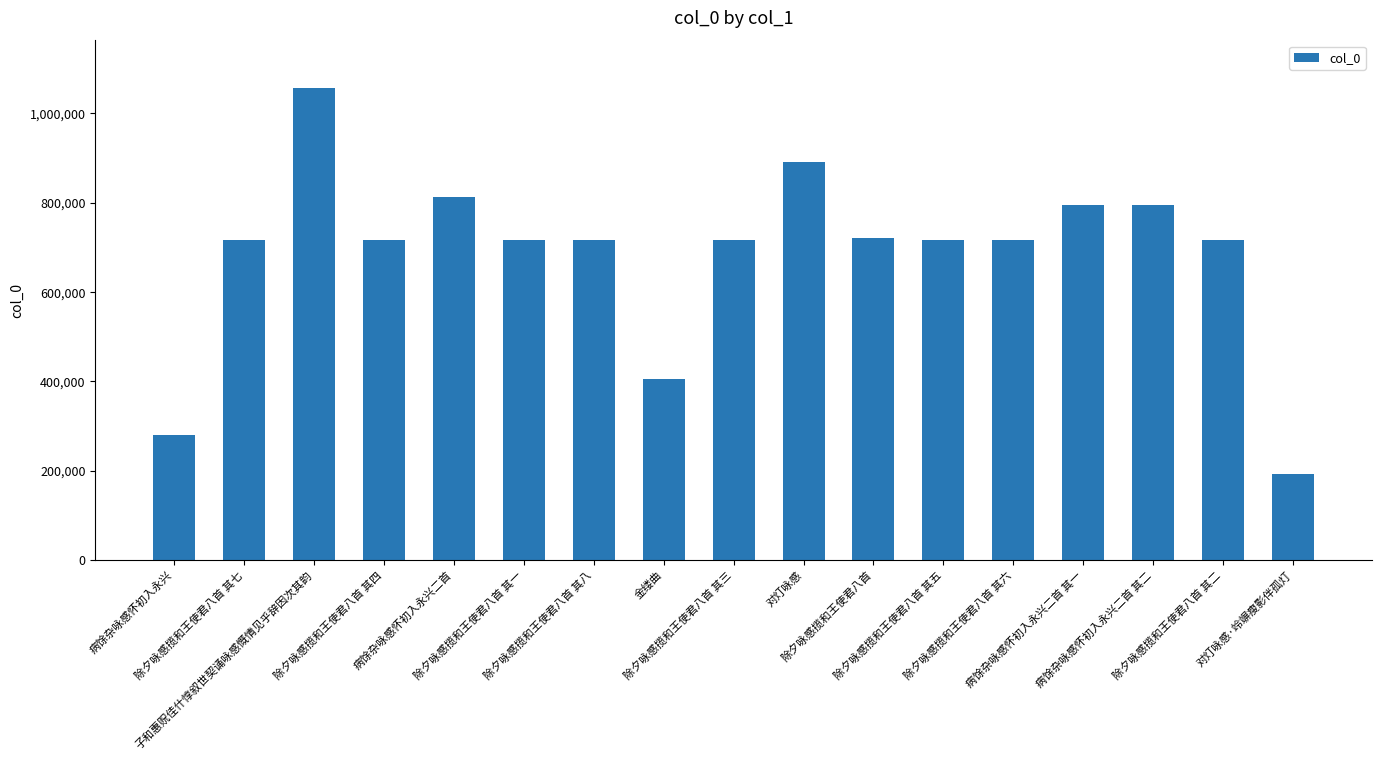

Count the number of categories in the chart.

17